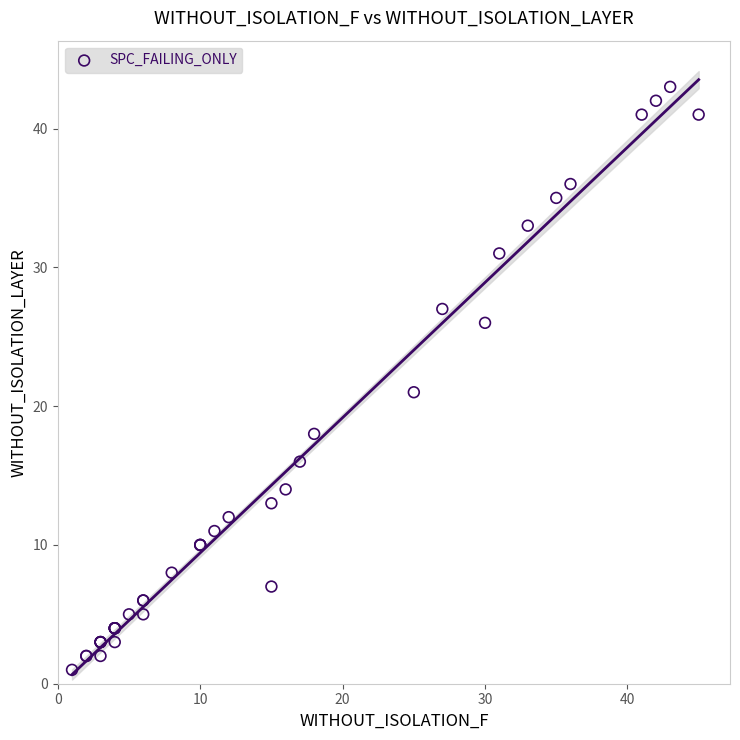

What Y value in the scatter plot is closest to 22?

21